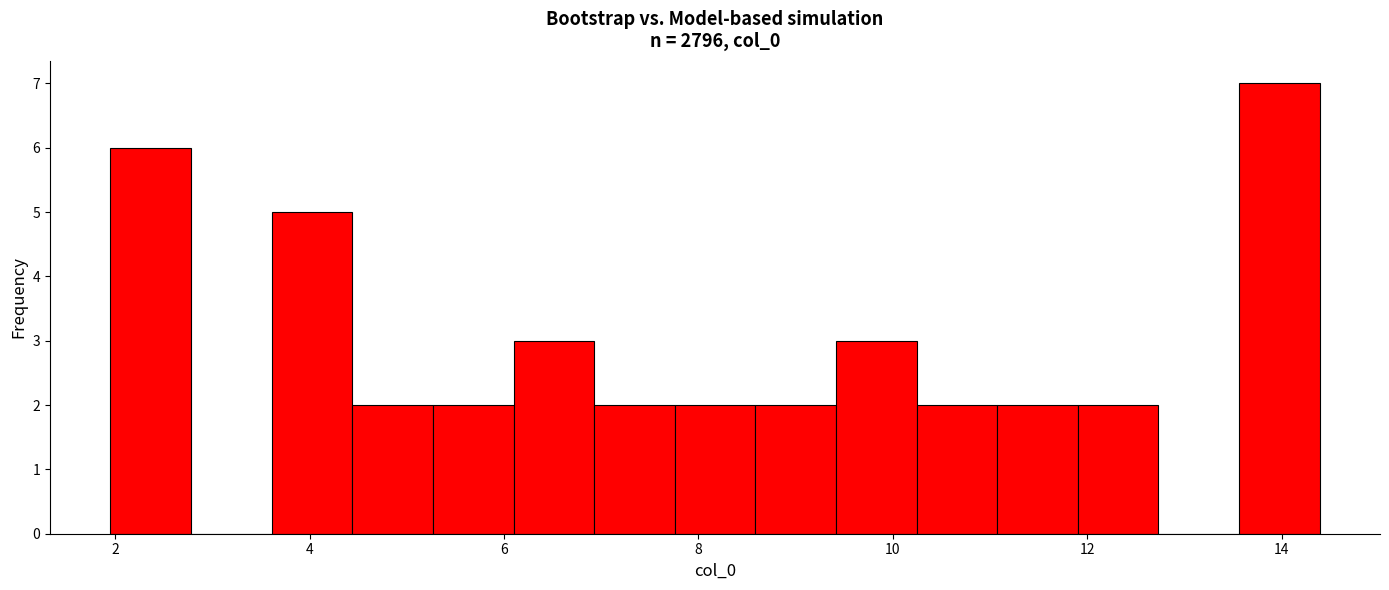

Which range on the x-axis has the tallest bar?

13.6 to 14.4